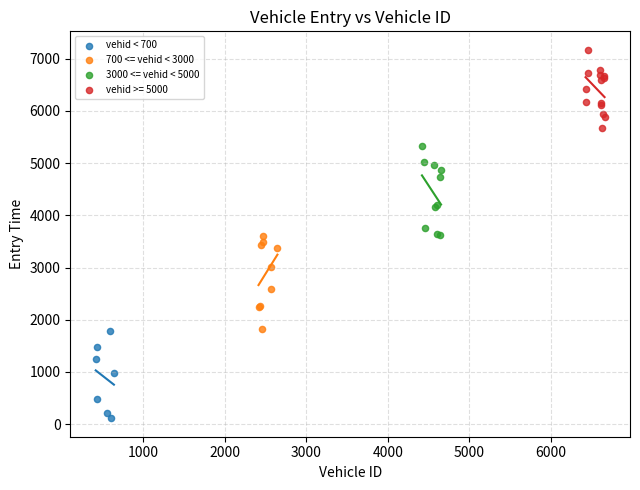

Which series reaches the maximum Y coordinate?

vehid >= 5000